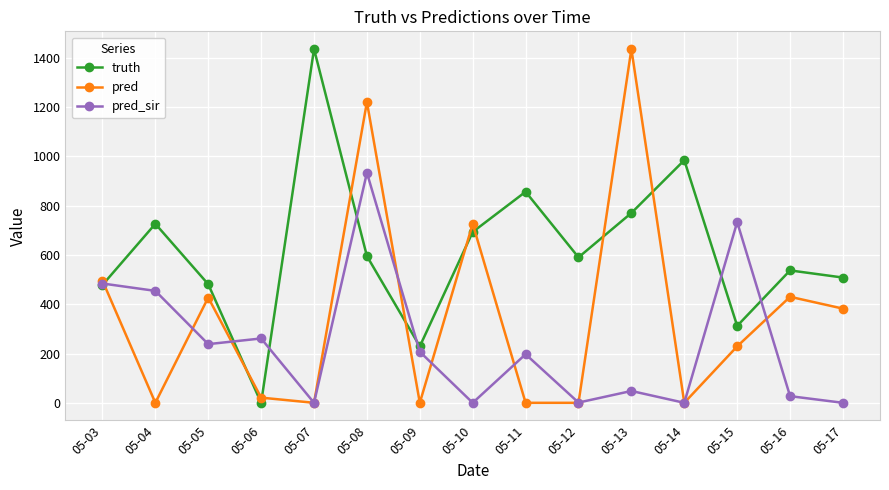

What is the difference between the truth values at 05-05 and 05-16?

56.0